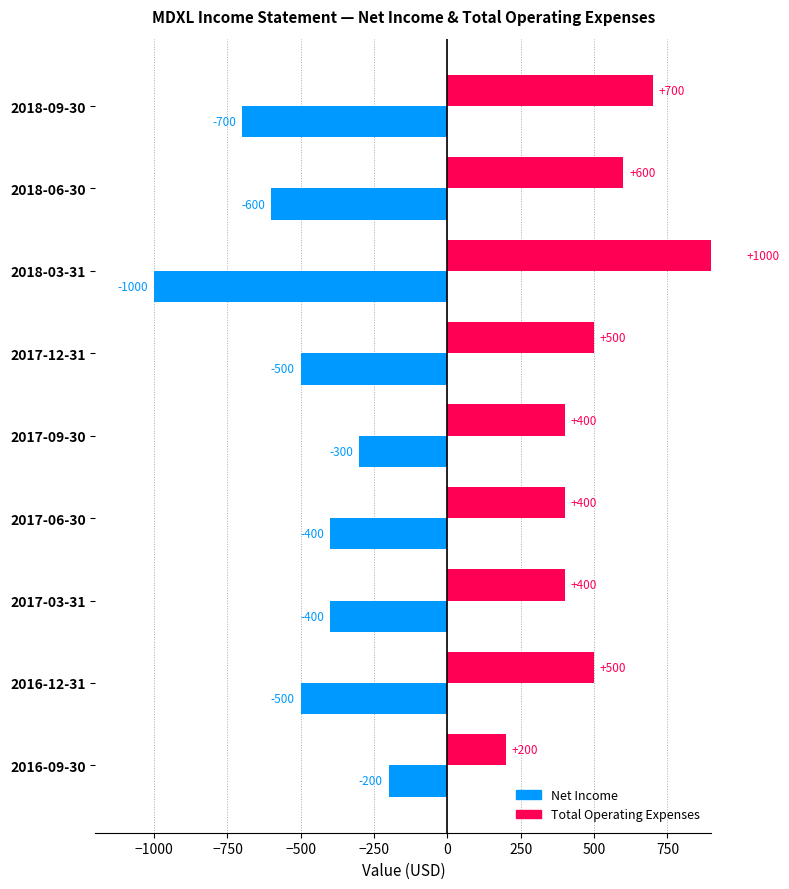

What position from the right is 2016-09-30?

1